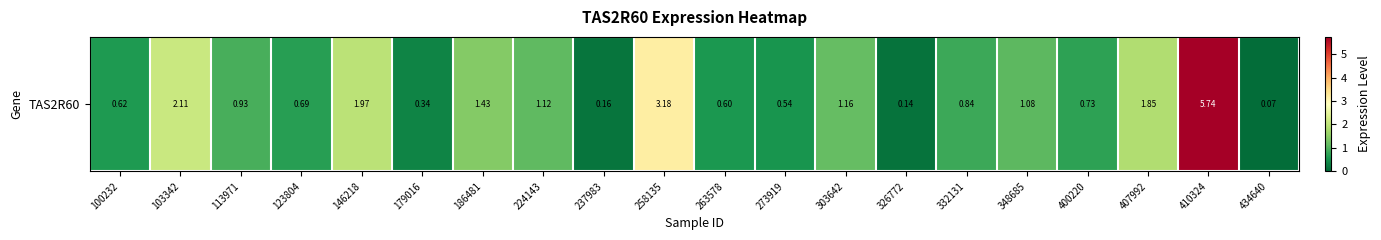

Rank the categories by value from highest to lowest.

410324, 258135, 103342, 146218, 407992, 186481, 303642, 224143, 348685, 113971, 332131, 400220, 123804, 100232, 263578, 273919, 179016, 237983, 326772, 434640